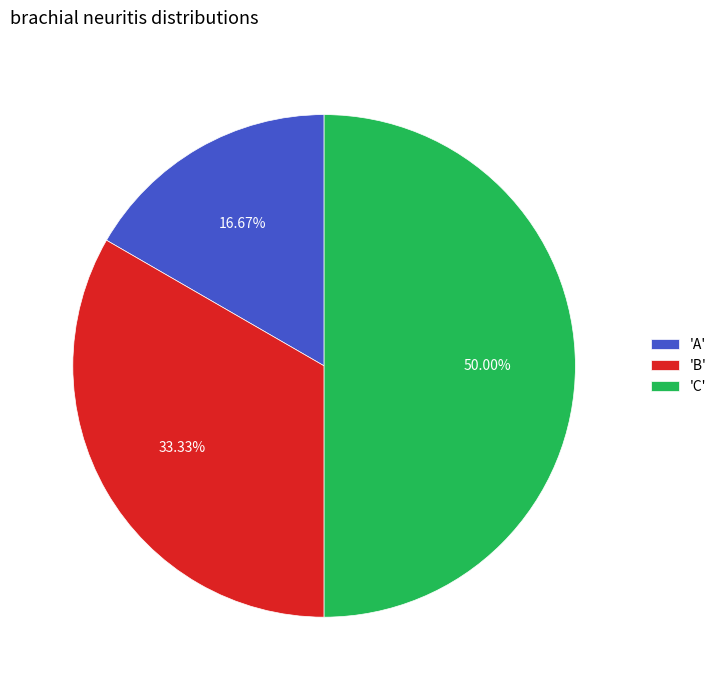

Rank the categories by value from lowest to highest.

'A', 'B', 'C'